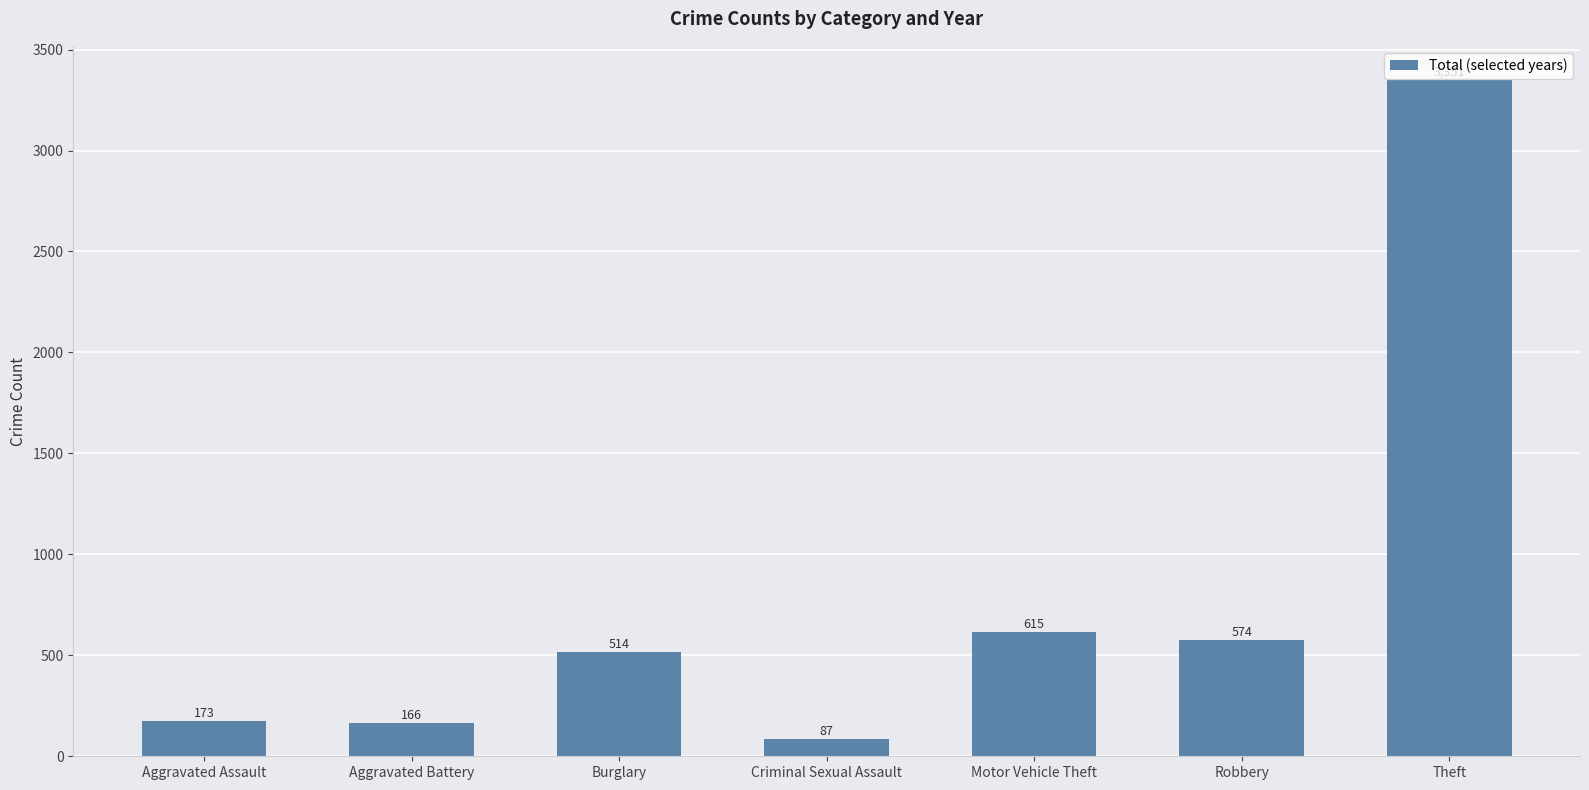

What value does the data have at Aggravated Battery, to the nearest 10?

170